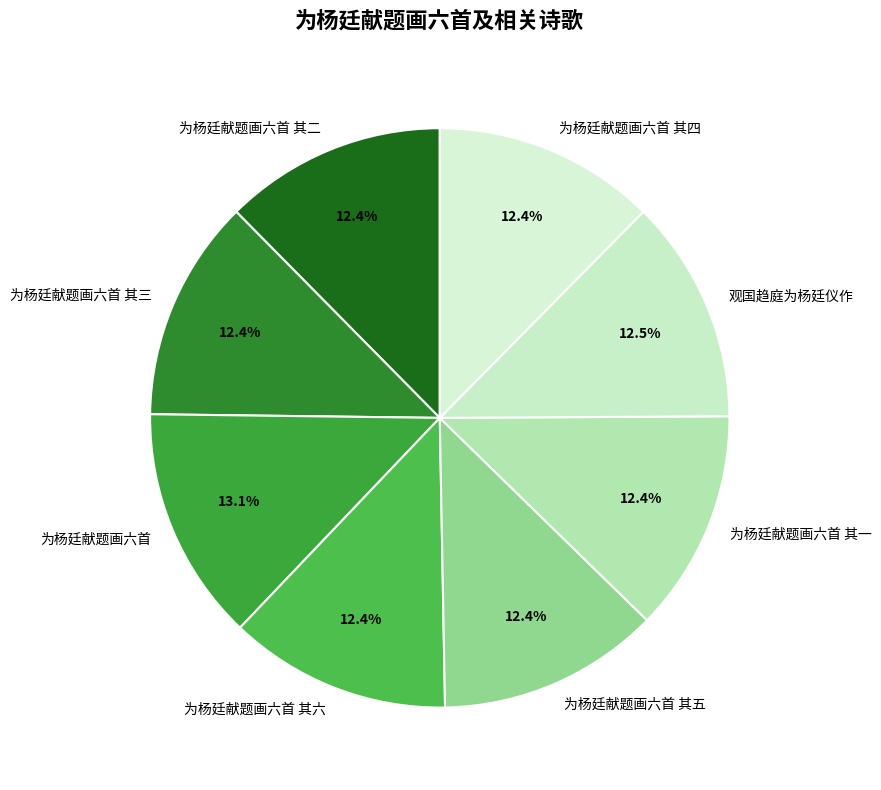

Is the sum of 为杨廷献题画六首 其二 and 为杨廷献题画六首 其三 greater than half?

No